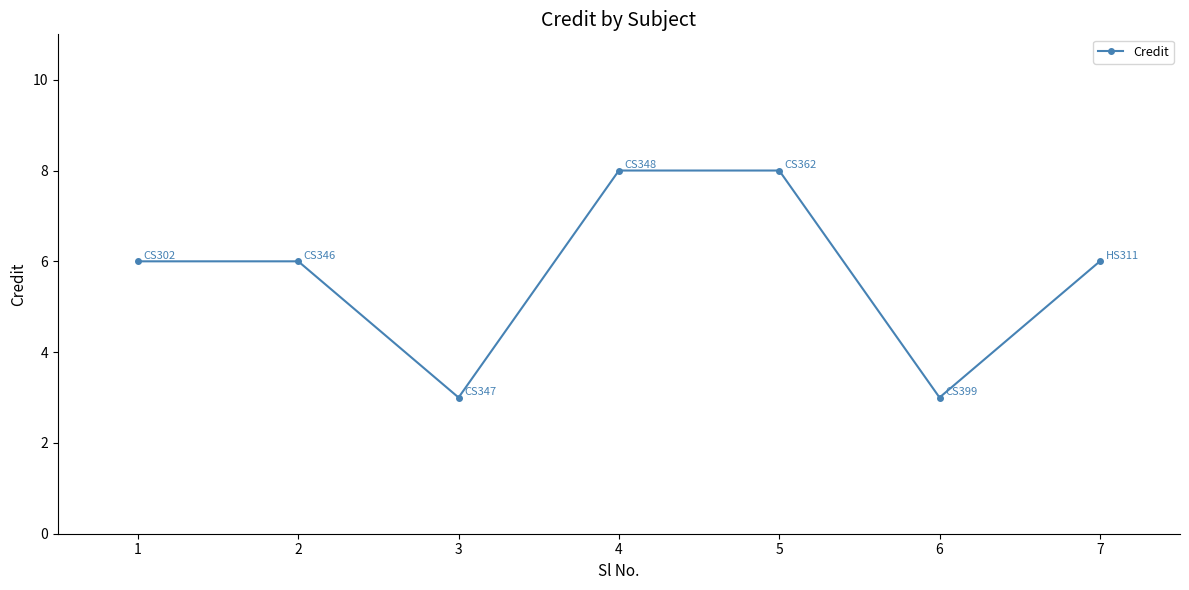

How many categories are shown in the chart?

7